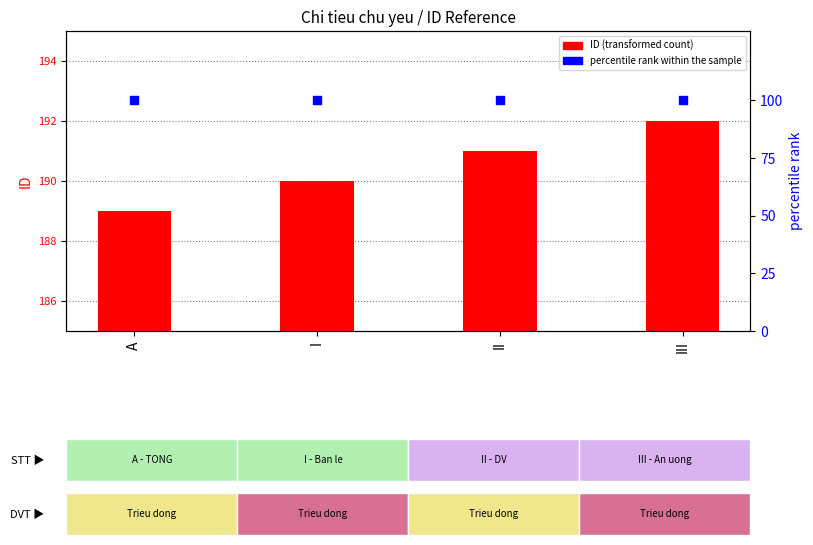

At which category is the sum across all series the highest?

III